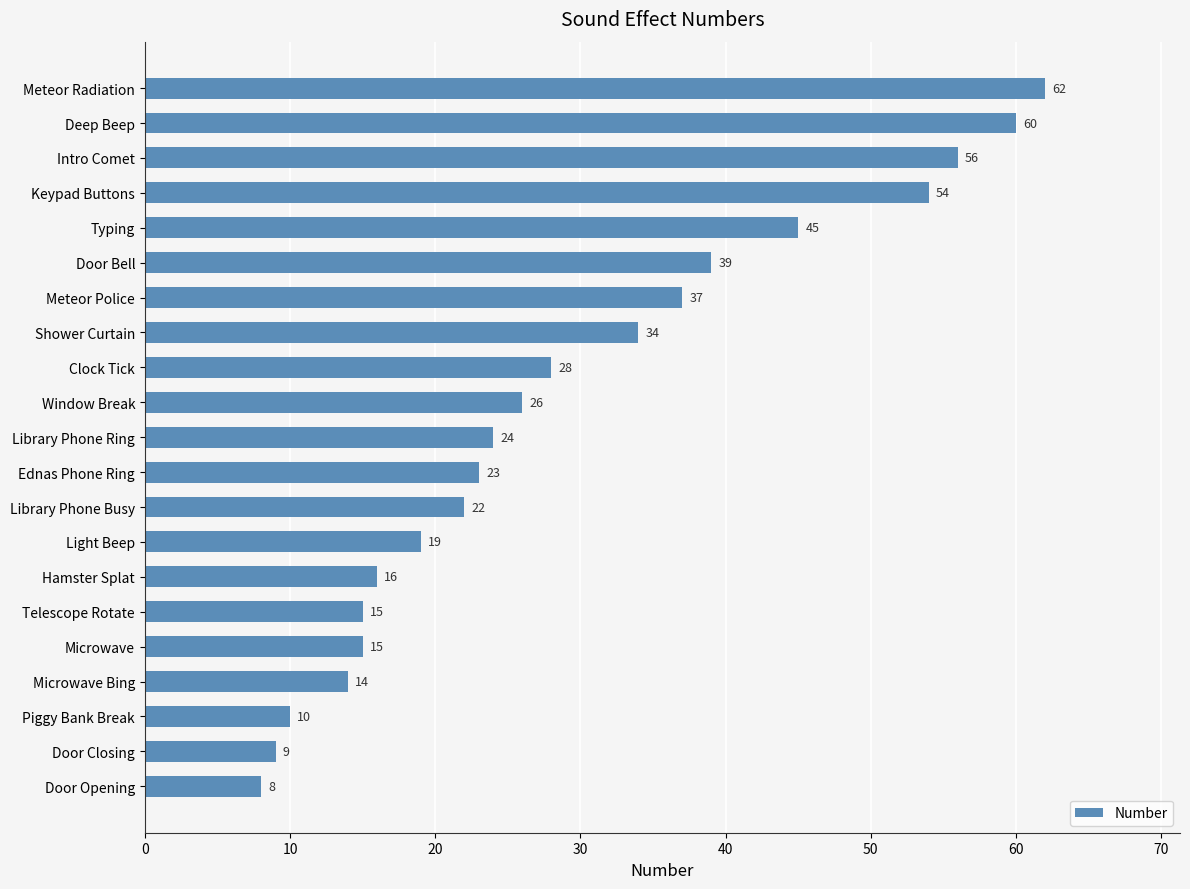

The chart shows a value of 101 at Deep Beep. True or false?

False